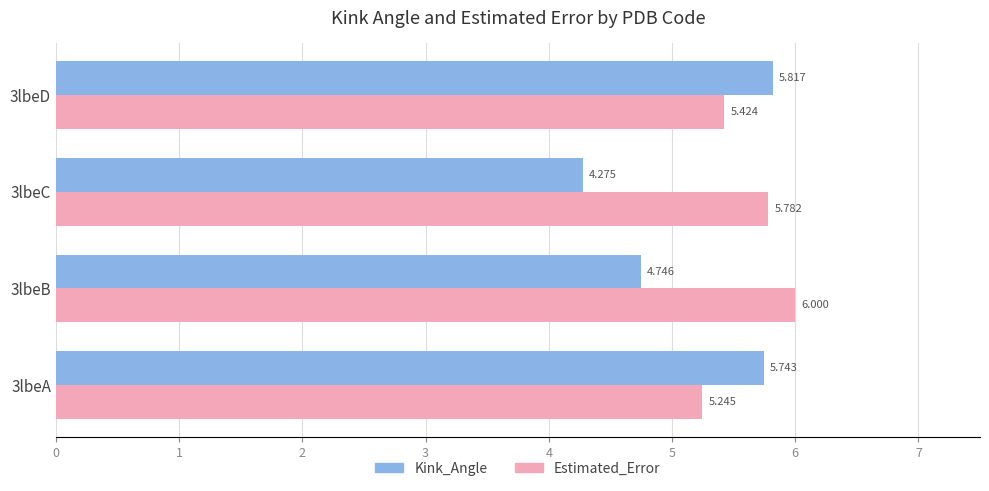

List the series in order of their overall mean, lowest first.

Kink_Angle, Estimated_Error